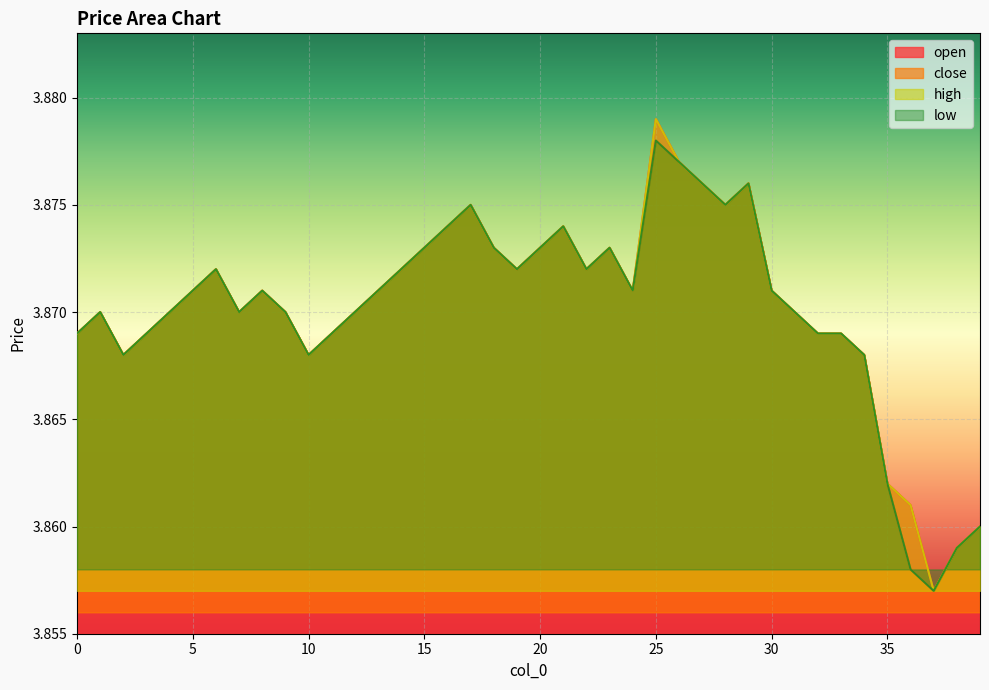

What are all the series names shown in the legend?

open, close, high, low